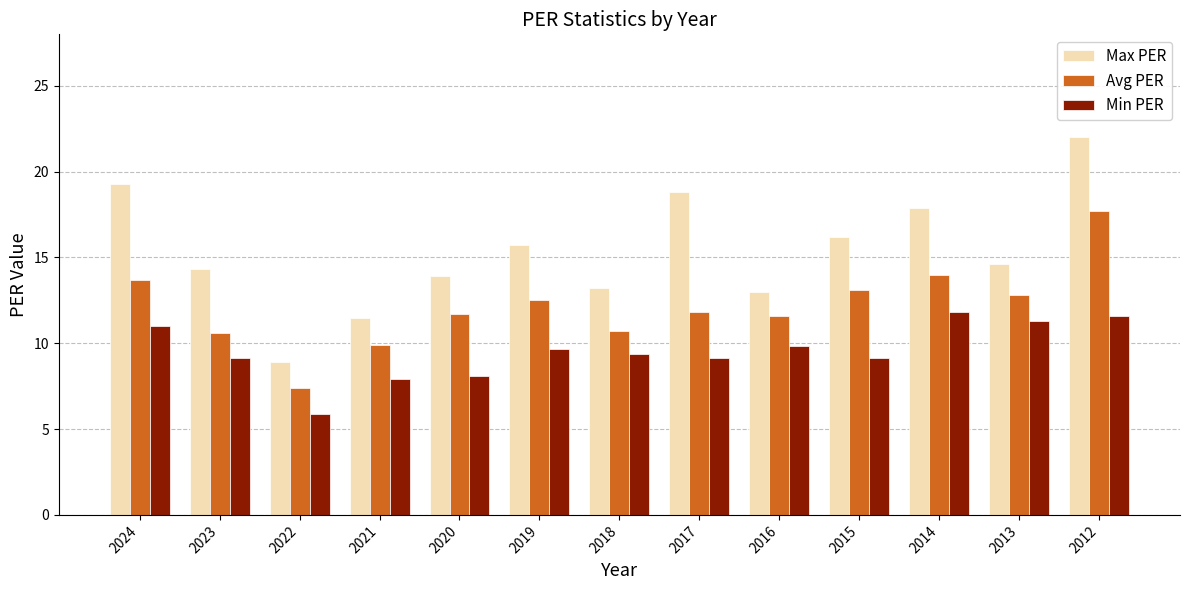

How many bars are there in each group?

3